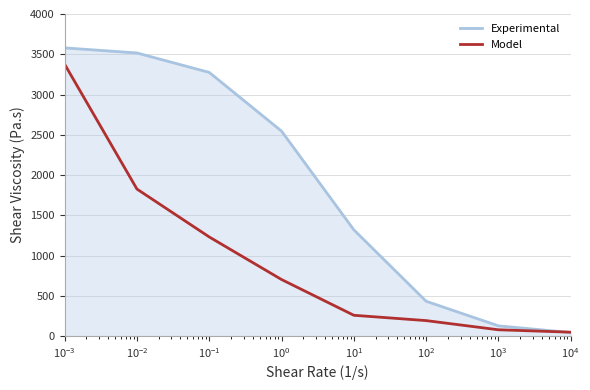

Rank the series by their maximum value, from lowest to highest.

Model, Experimental